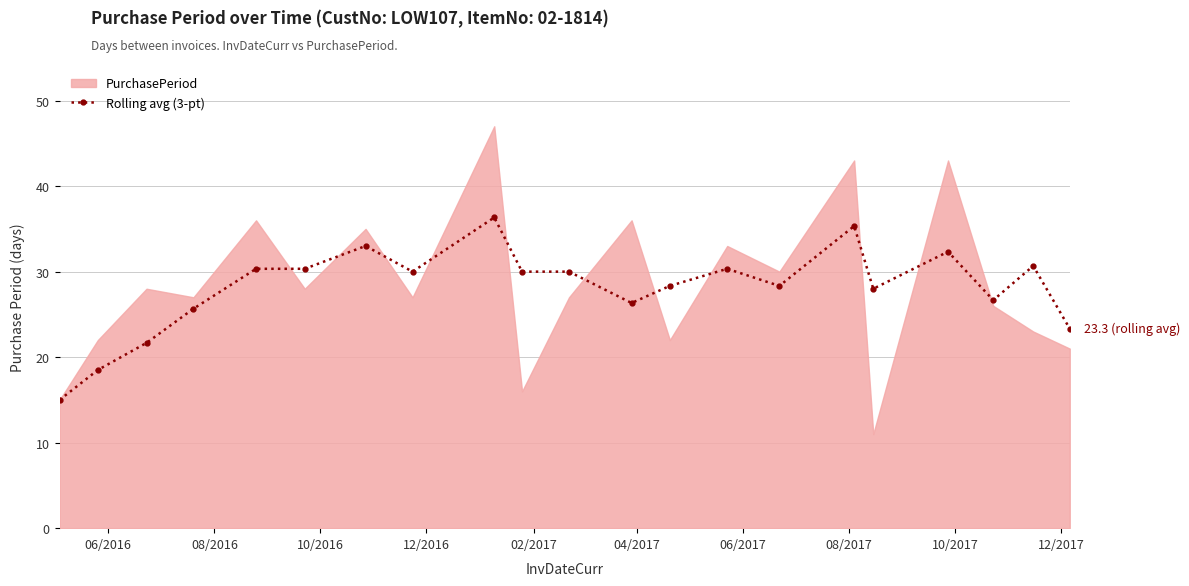

What is the value of the Rolling avg (3-pt) point at the 3rd from the left?

21.7